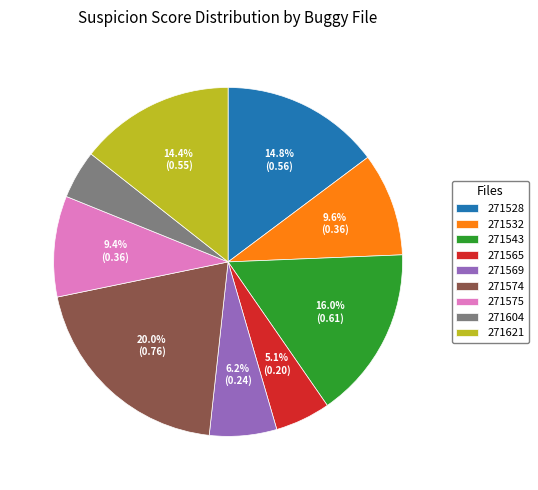

Which has a higher value, 271532 or 271574?

271574